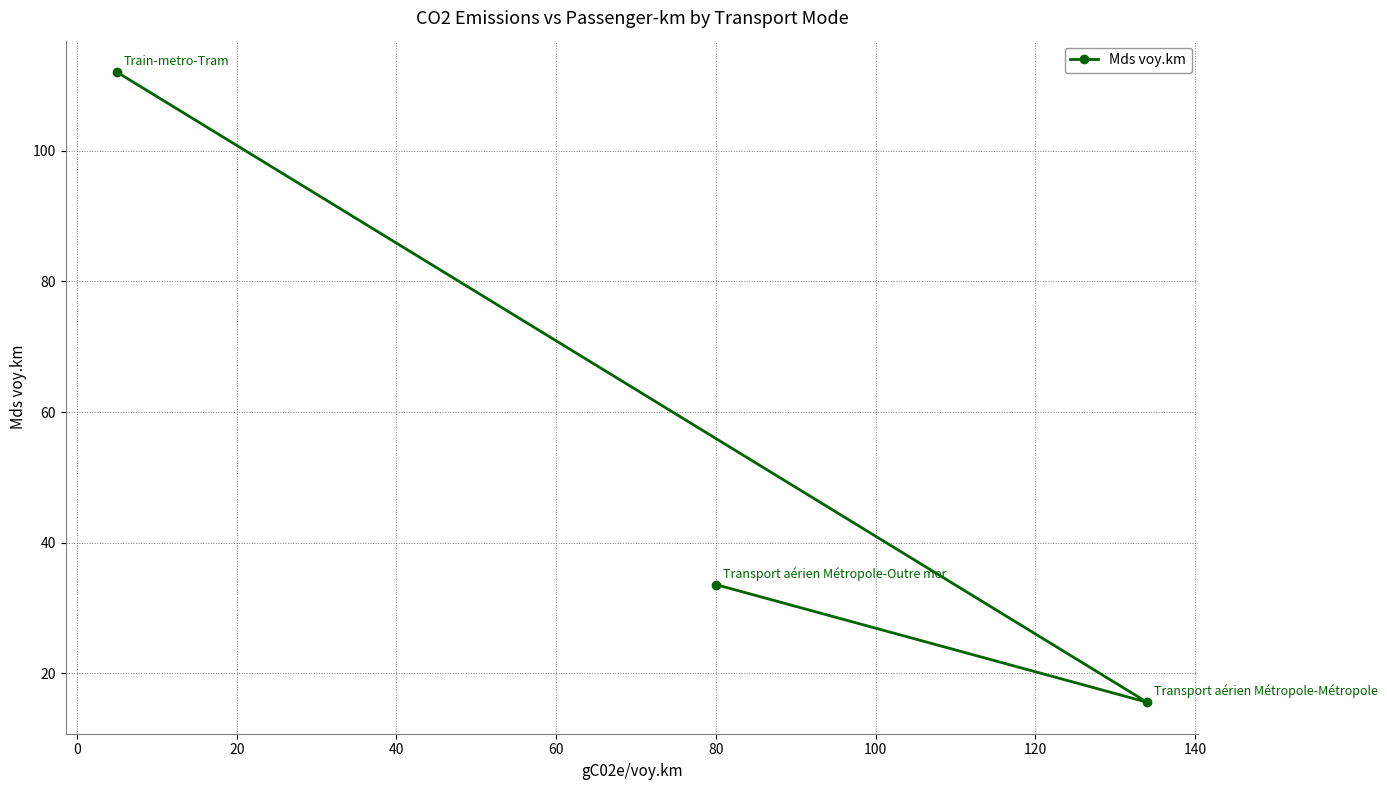

What is the value of the 2nd point from the left?

33.6